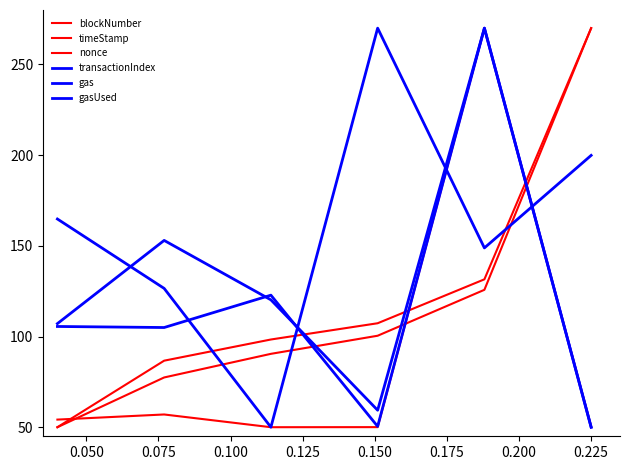

What is the average value of the blockNumber series?

119.0